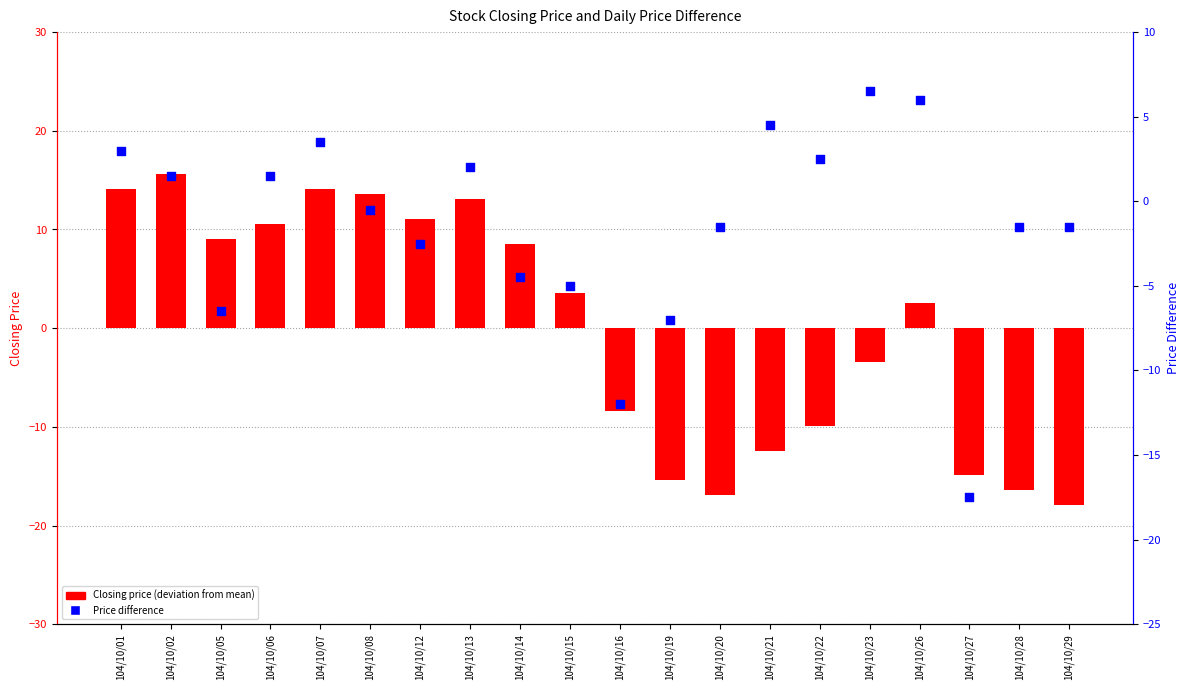

What are all the series names shown in the legend?

Closing price, Price difference